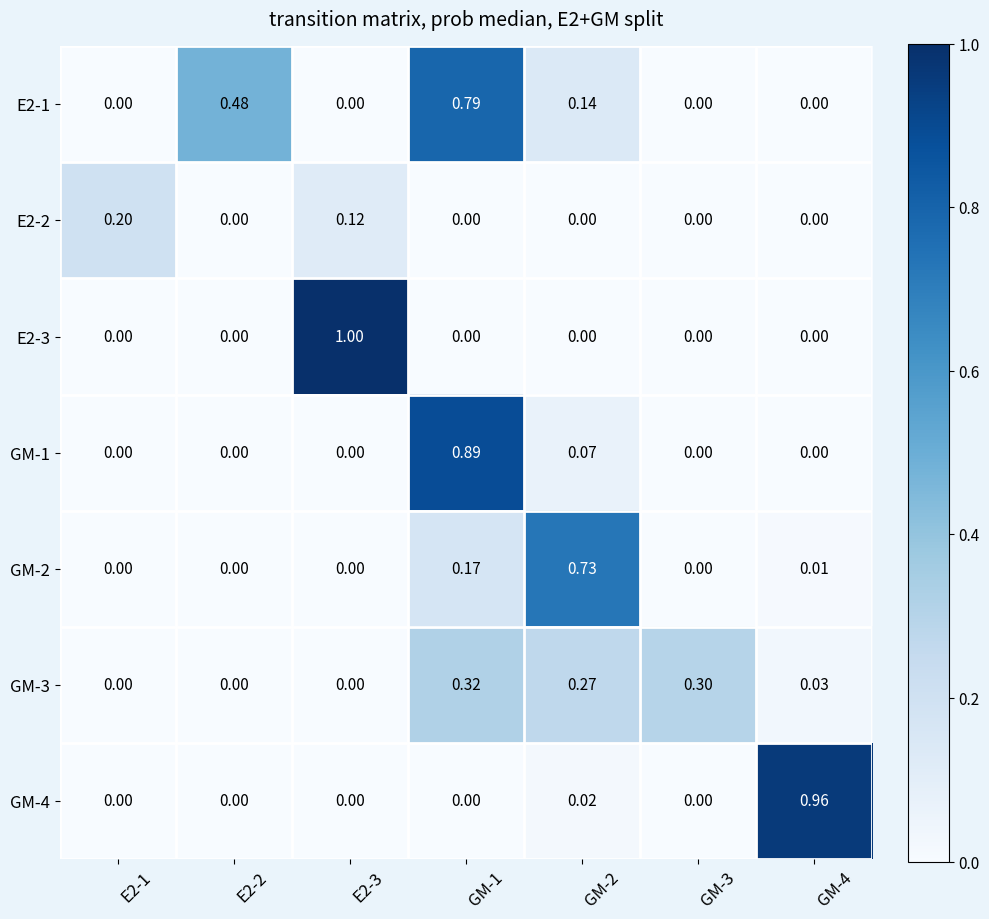

Is the value of GM-2 at E2-2 greater than the value of GM-3 at GM-2?

No